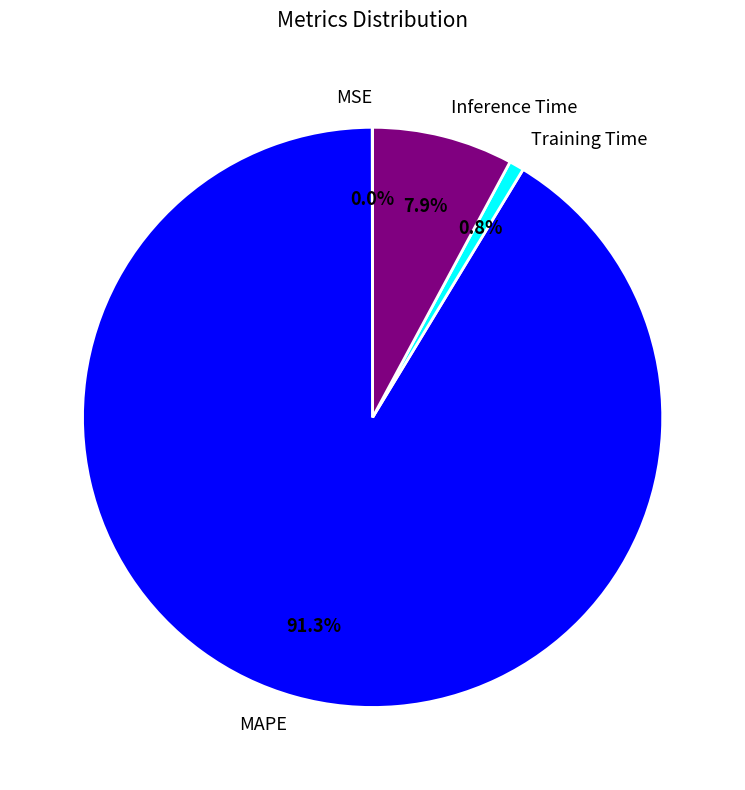

What portion of the pie excludes MAPE?

8.7%